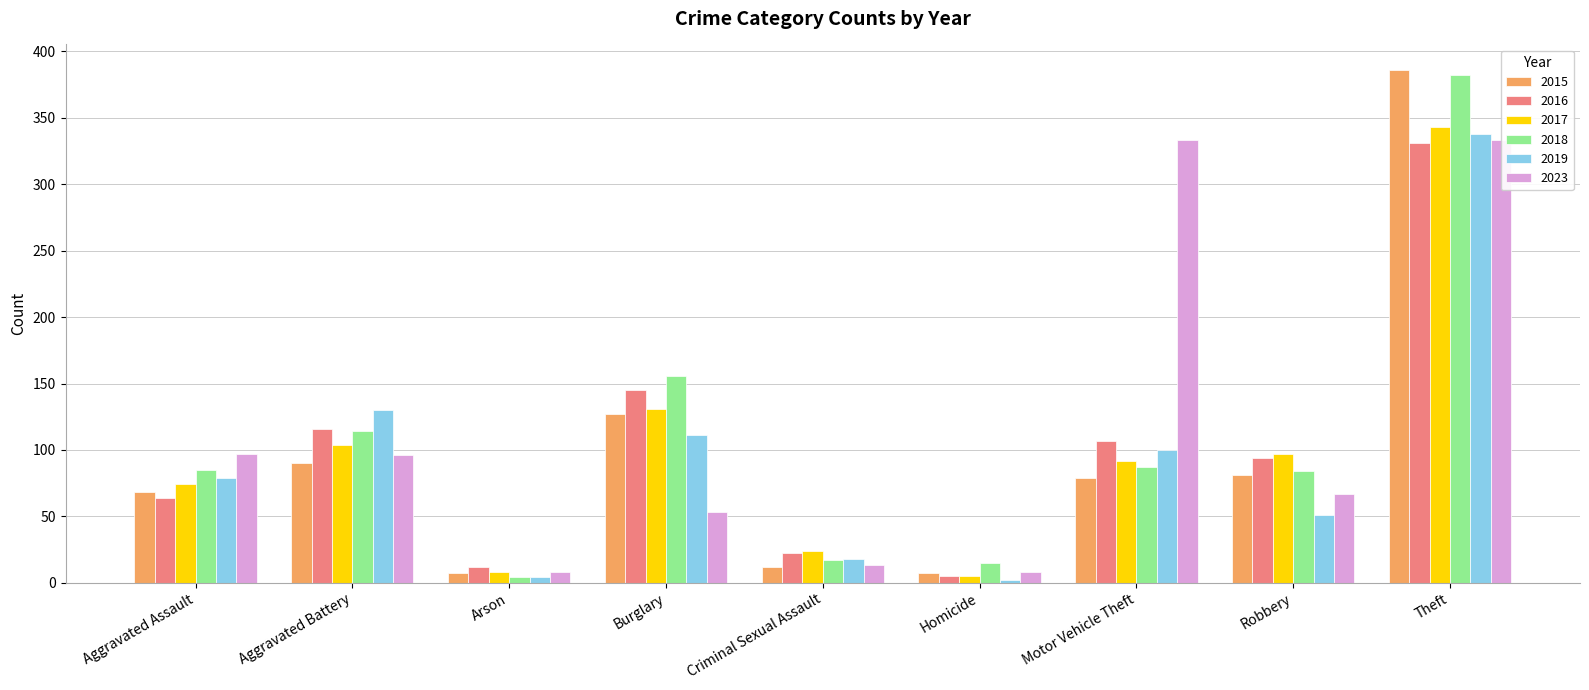

What is the difference between the highest and lowest values at Homicide?

13